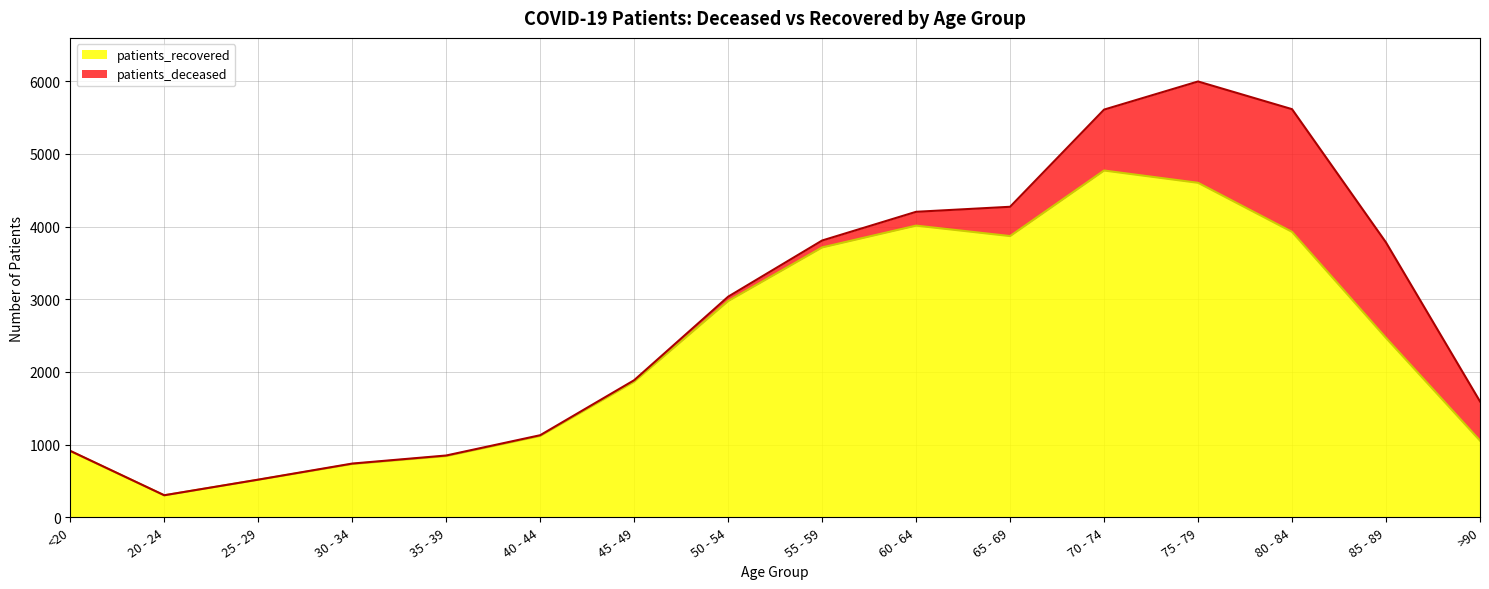

What is the sum of the values at 55 - 59 and 75 - 79?

8317